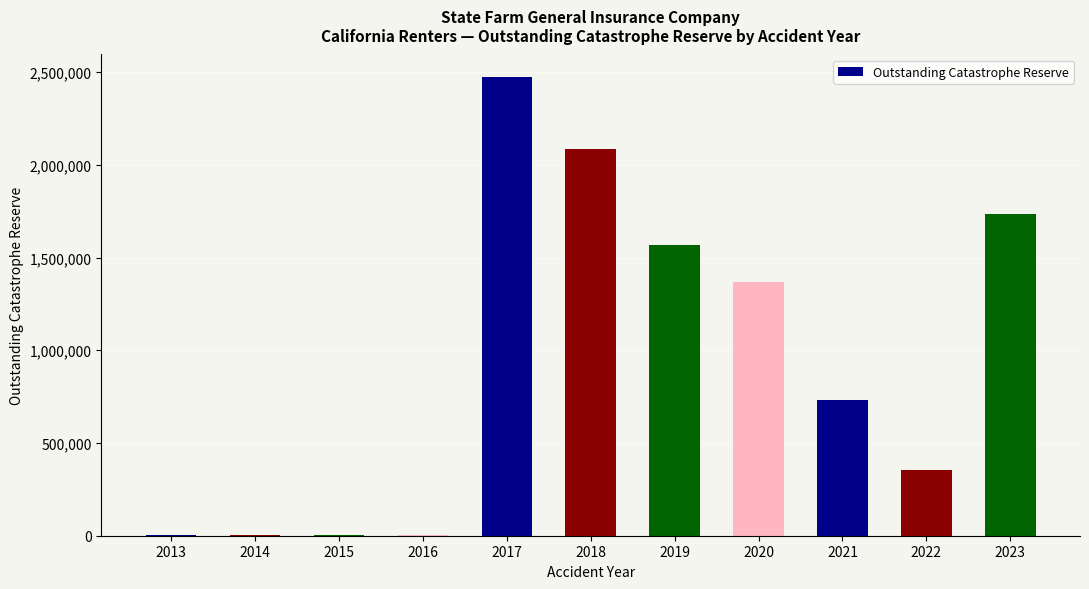

What is the sum of all values?

10326354